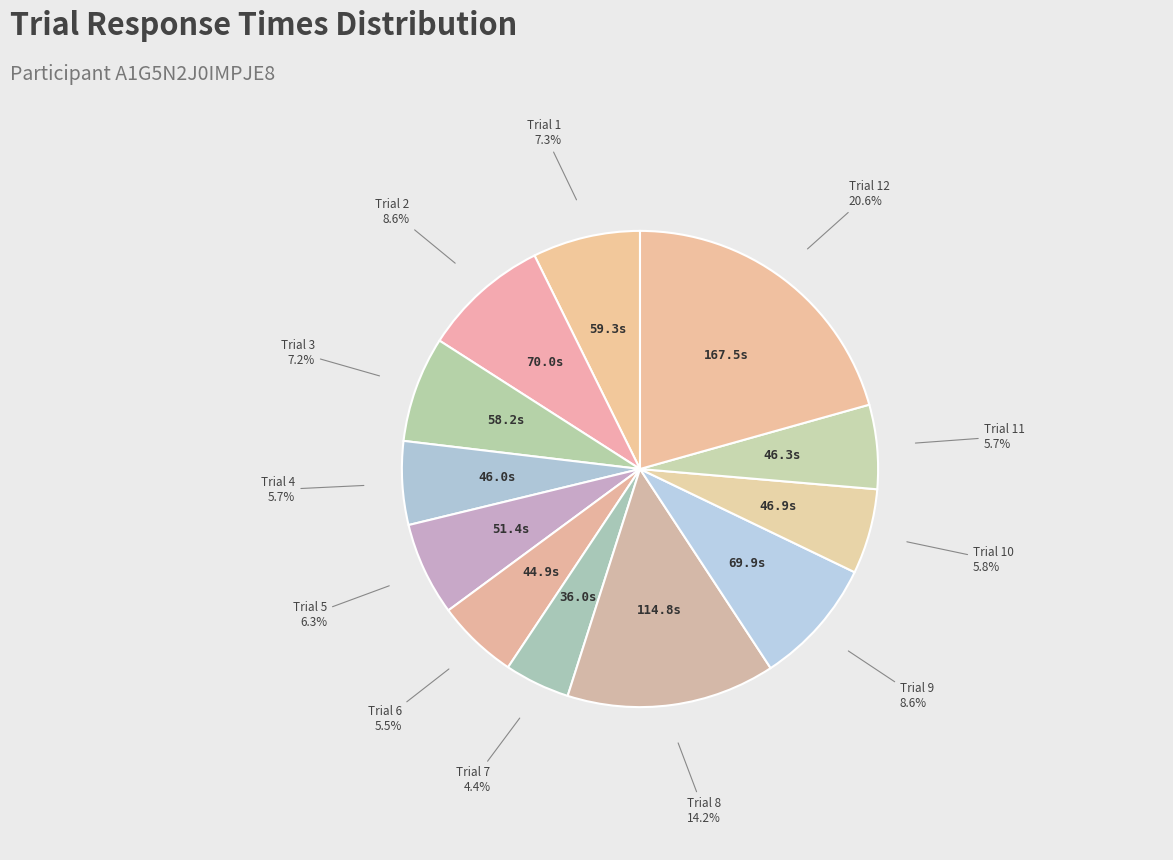

Count the number of slices in the pie.

12